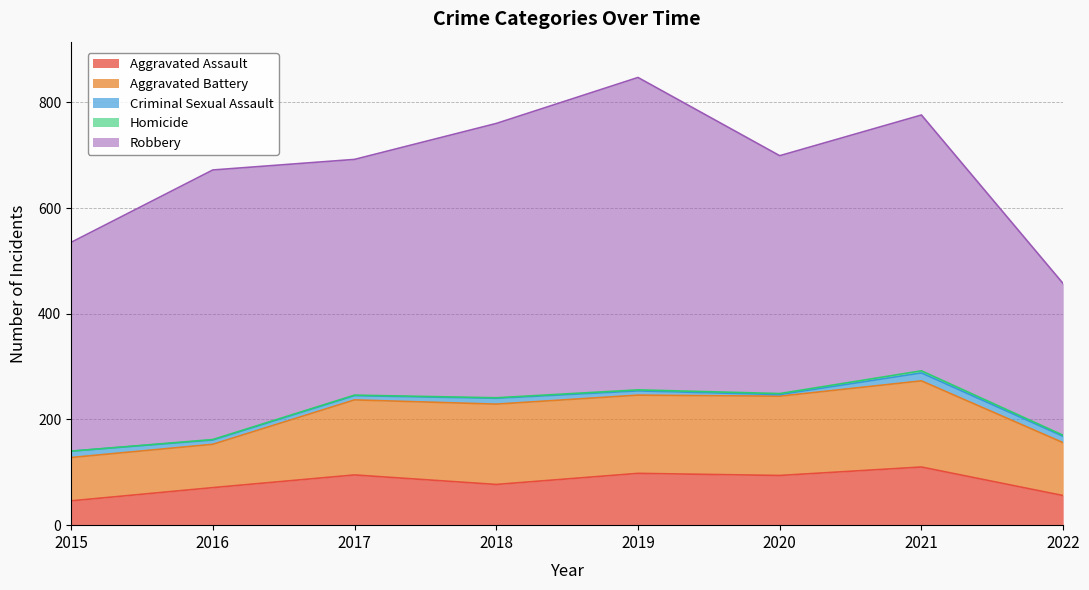

Where does the Aggravated Battery series first go above 148?

2018